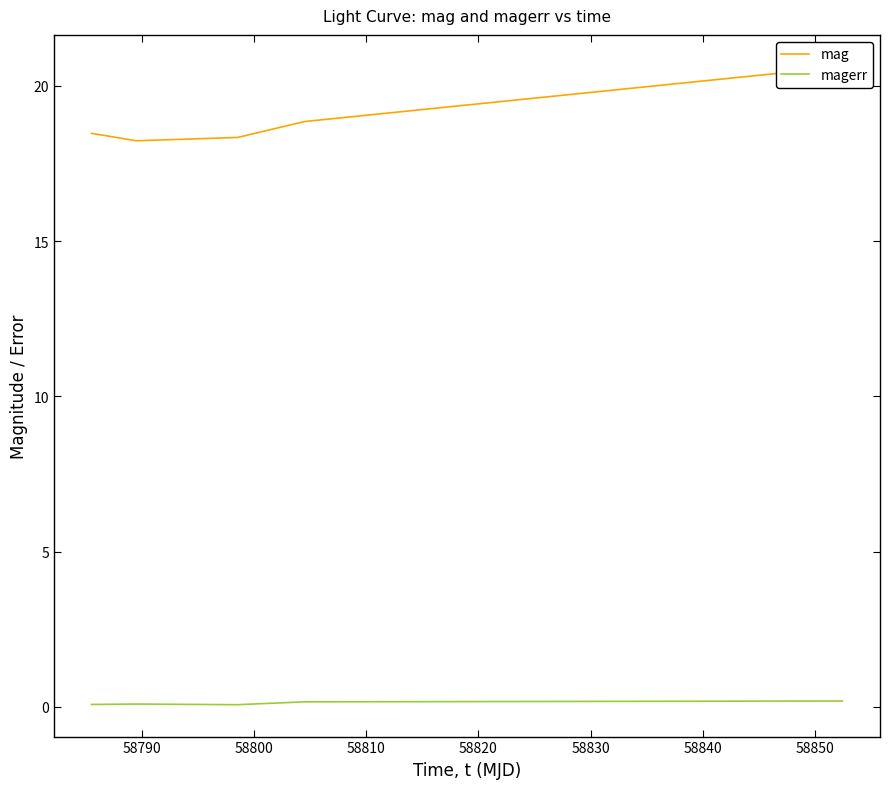

What is the value of the magerr point at the 2nd from the left?

0.1